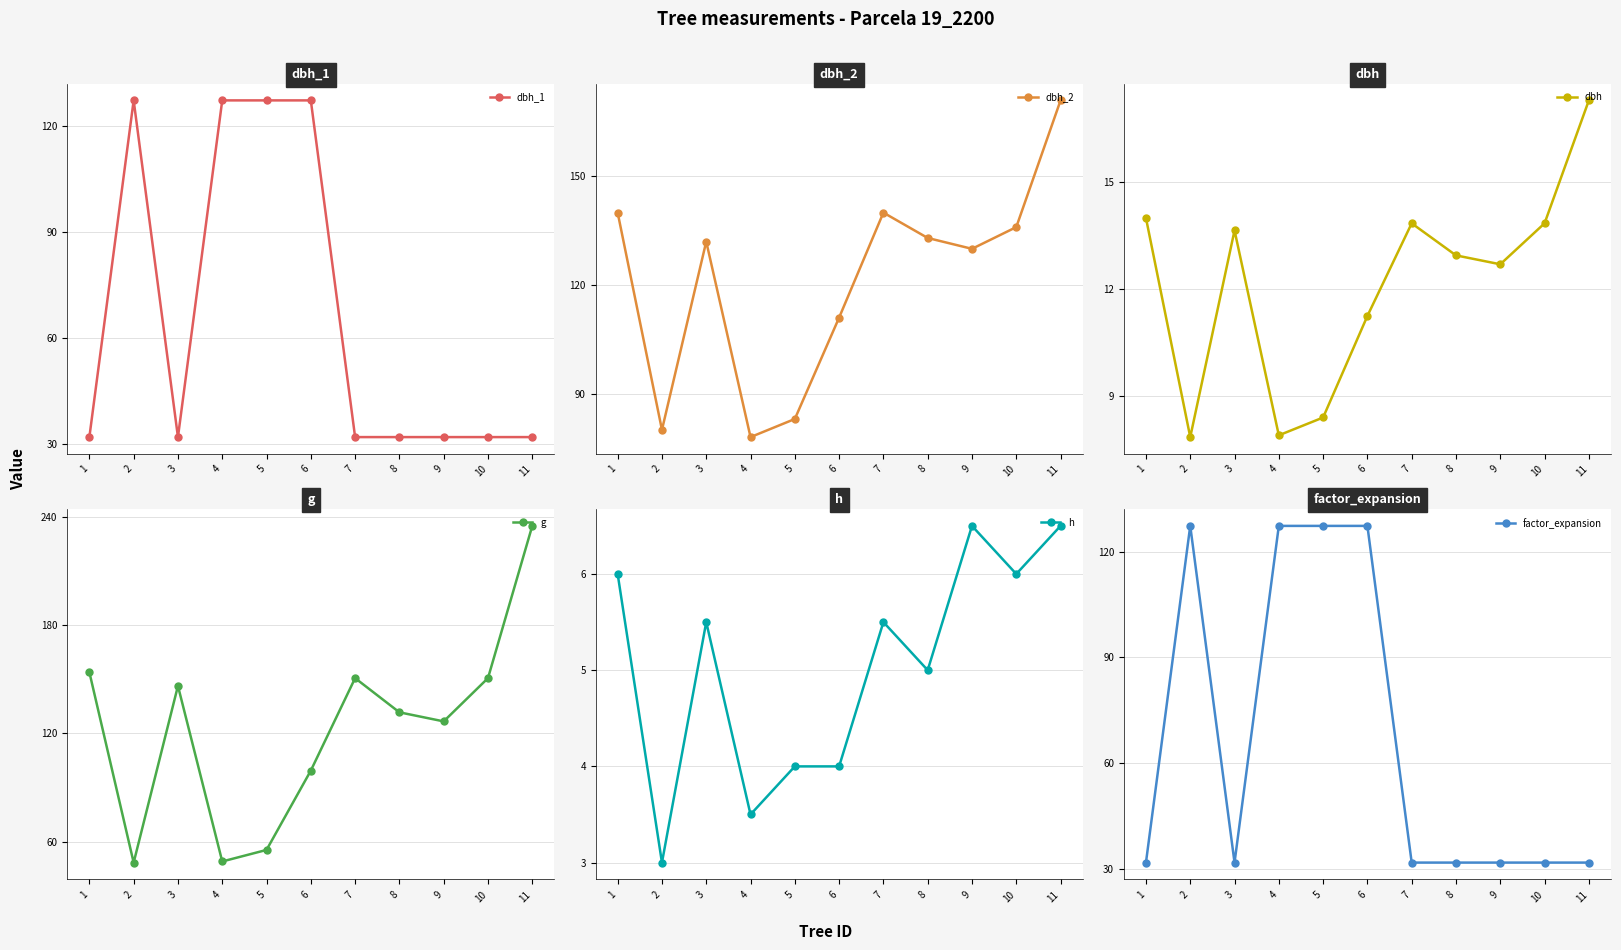

What is the value of the g point at the 7th from the left?

150.7